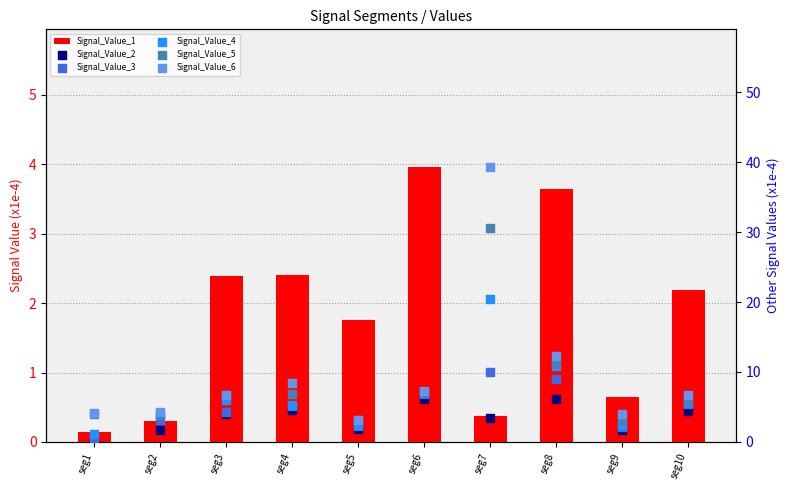

Which series reaches the maximum Y coordinate?

Signal_Value_6